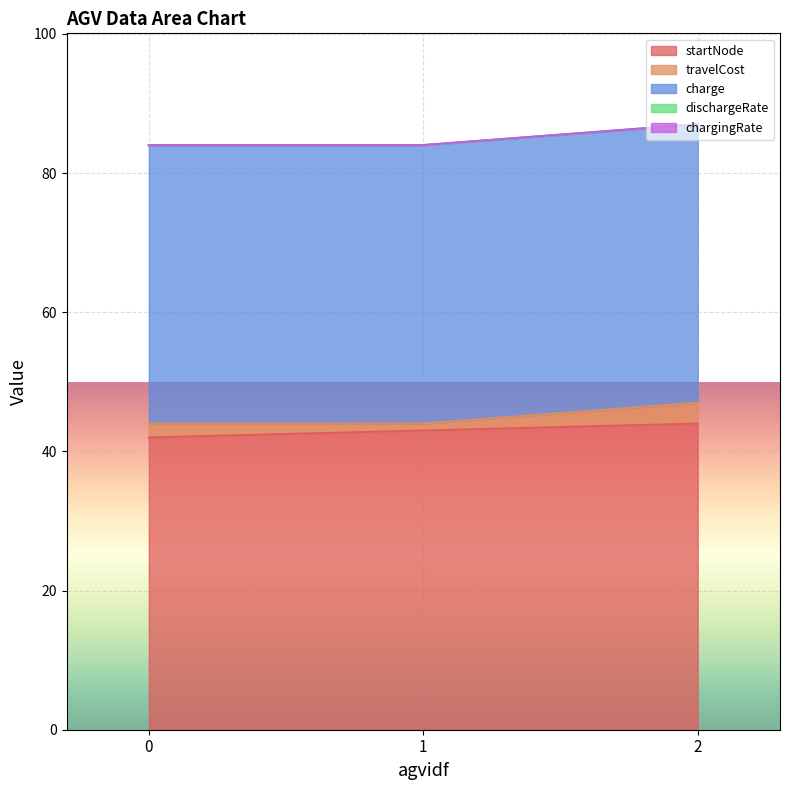

What is the difference between the highest and lowest values at 1?

43.0